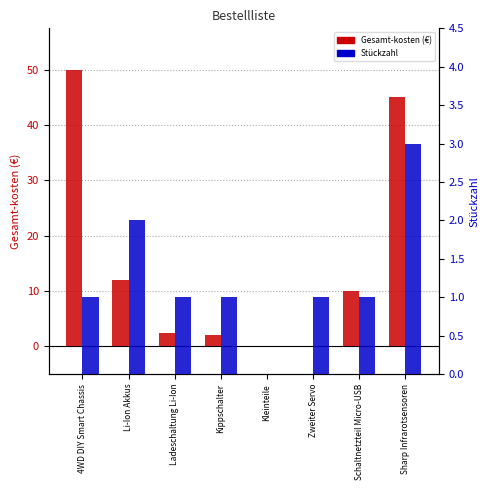

What is the highest value of the Stückzahl series?

3.0